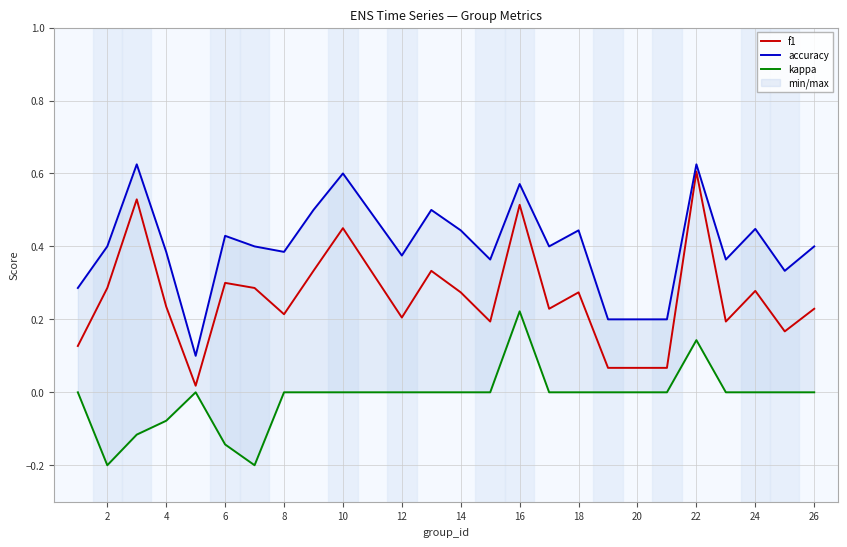

The f1 series shows 0.4 at 24. True or false?

False